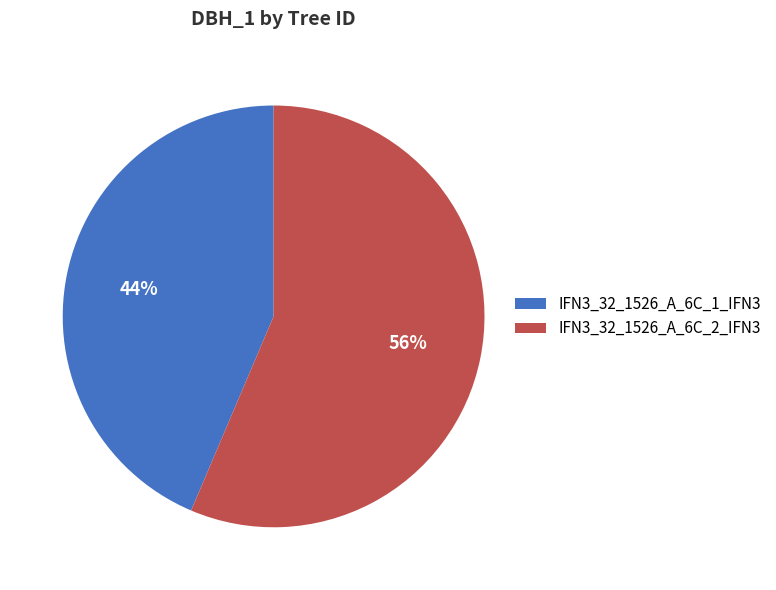

What percentage is the IFN3_32_1526_A_6C_2_IFN3 slice, to the nearest percent?

56%